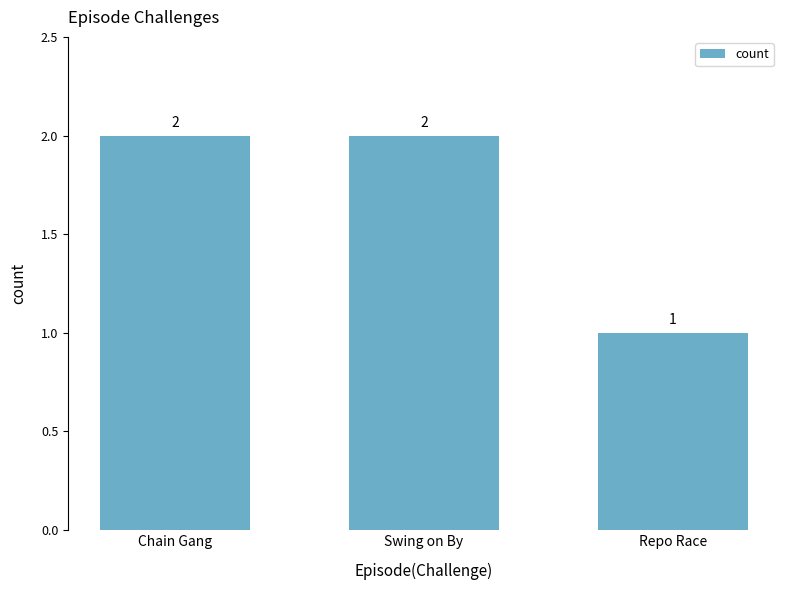

What value does the data have at Chain Gang?

2